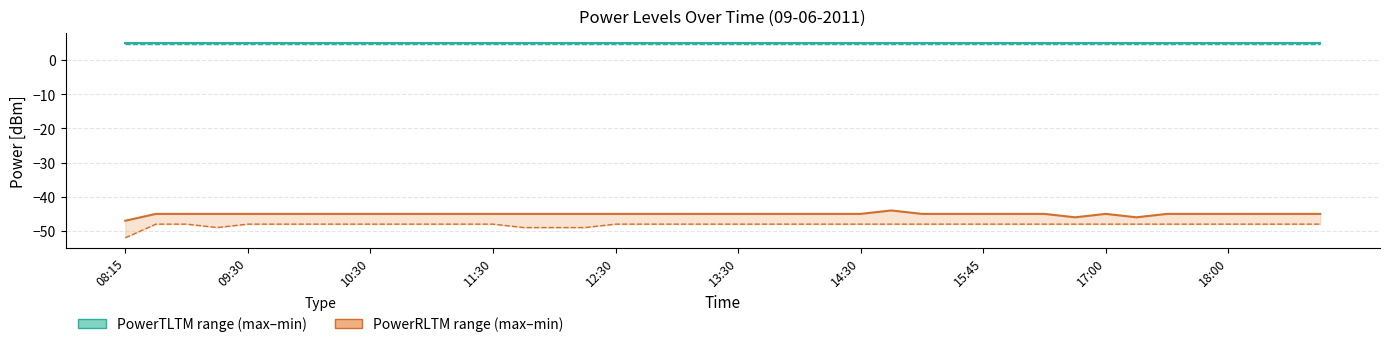

What is the average value of the PowerTLTMmax[dBm] series?

5.0